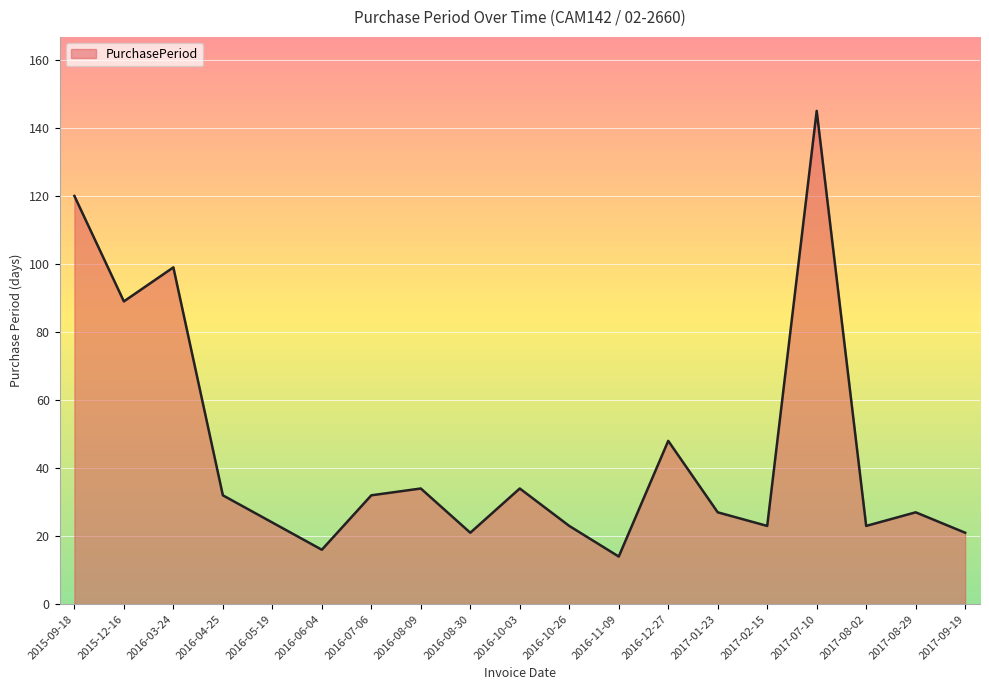

What position from the left is 2017-09-19?

19